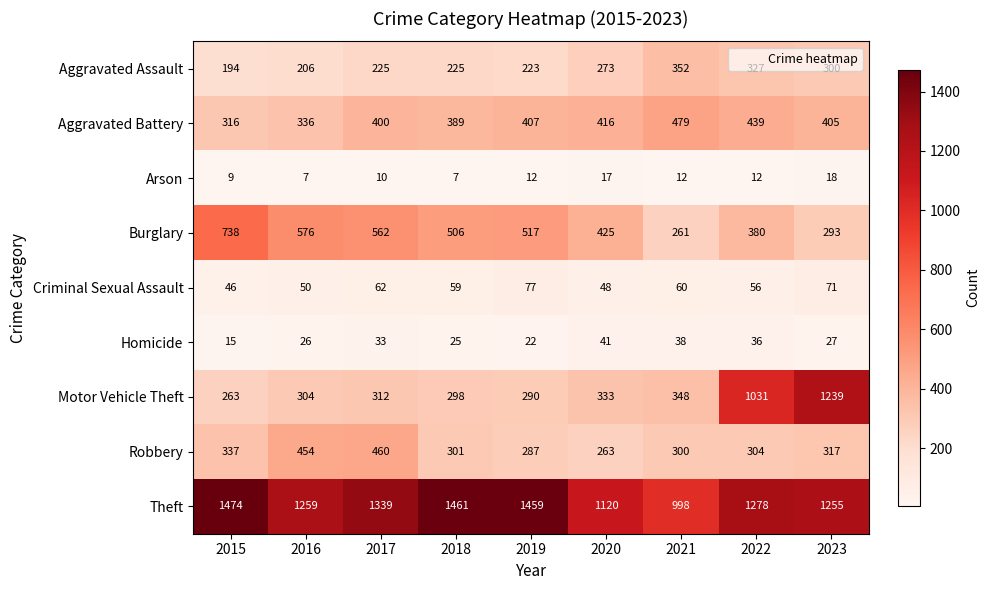

What is the difference between the maximum and minimum values in the Arson series?

11